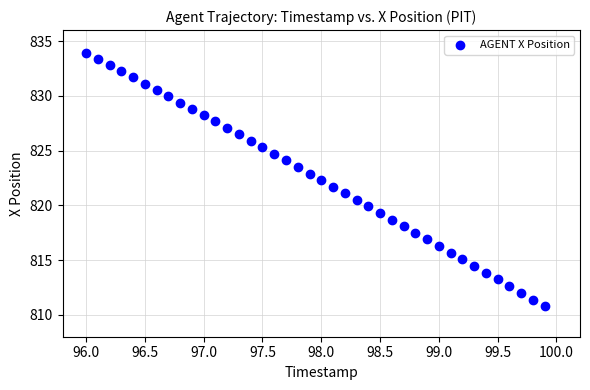

What is the range of X values (max minus min)?

3.9